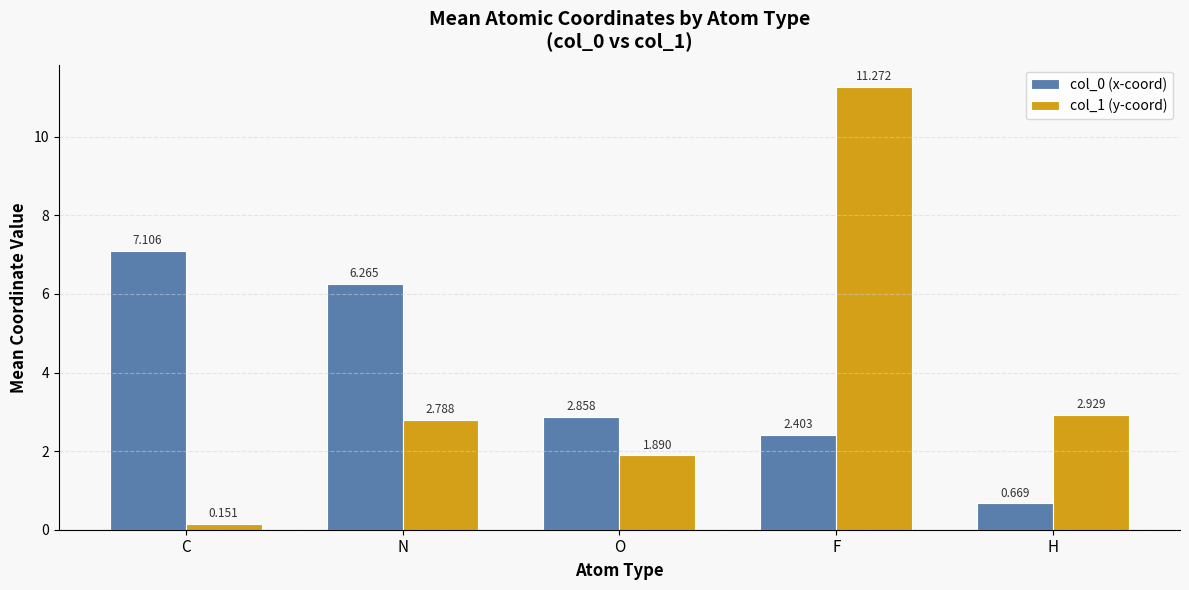

The value of col_0 (x-coord) at N is 11.2. True or false?

False